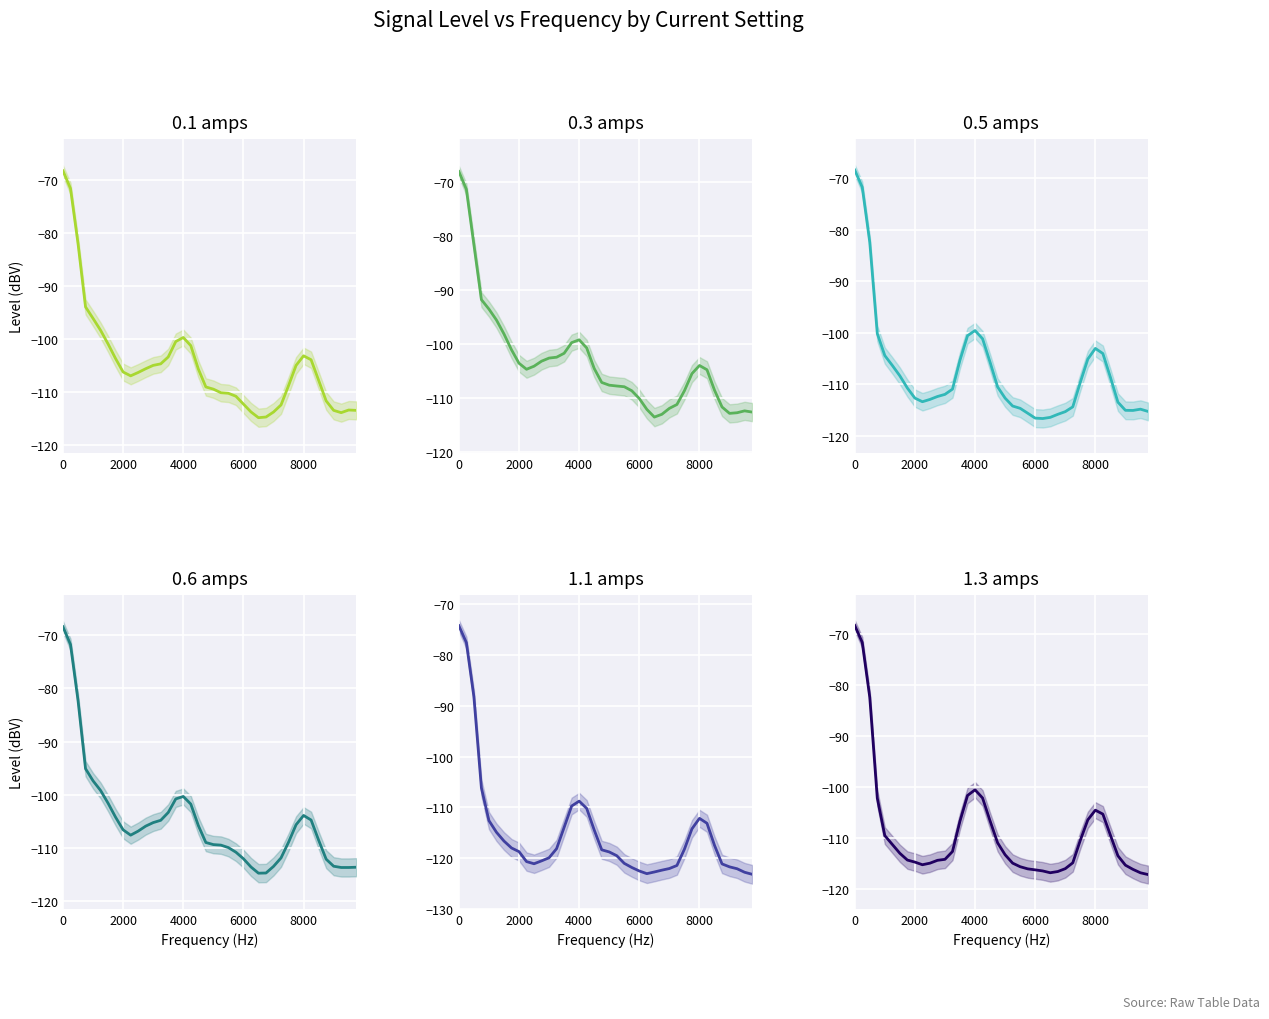

What is the sum of all 0.5 amps values?

-4306.2